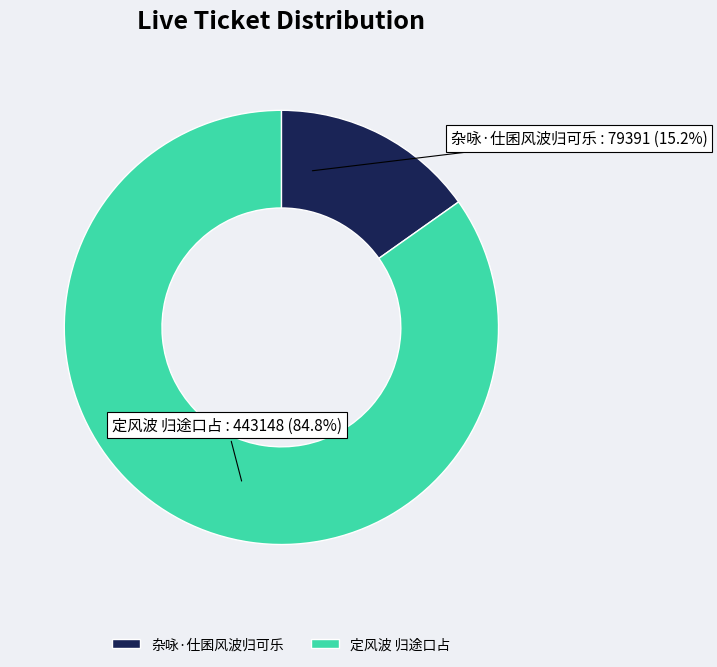

To the nearest percent, what is the difference between the largest and smallest slice percentages?

70%